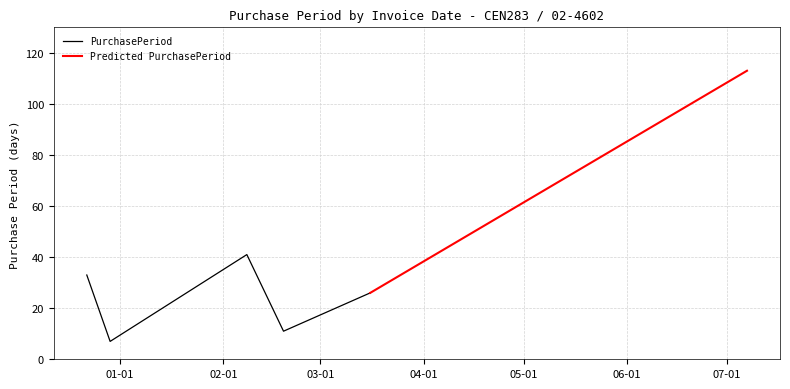

Approximately how many times larger is the value at 2016-02-19 compared to 2015-12-22?

0.3